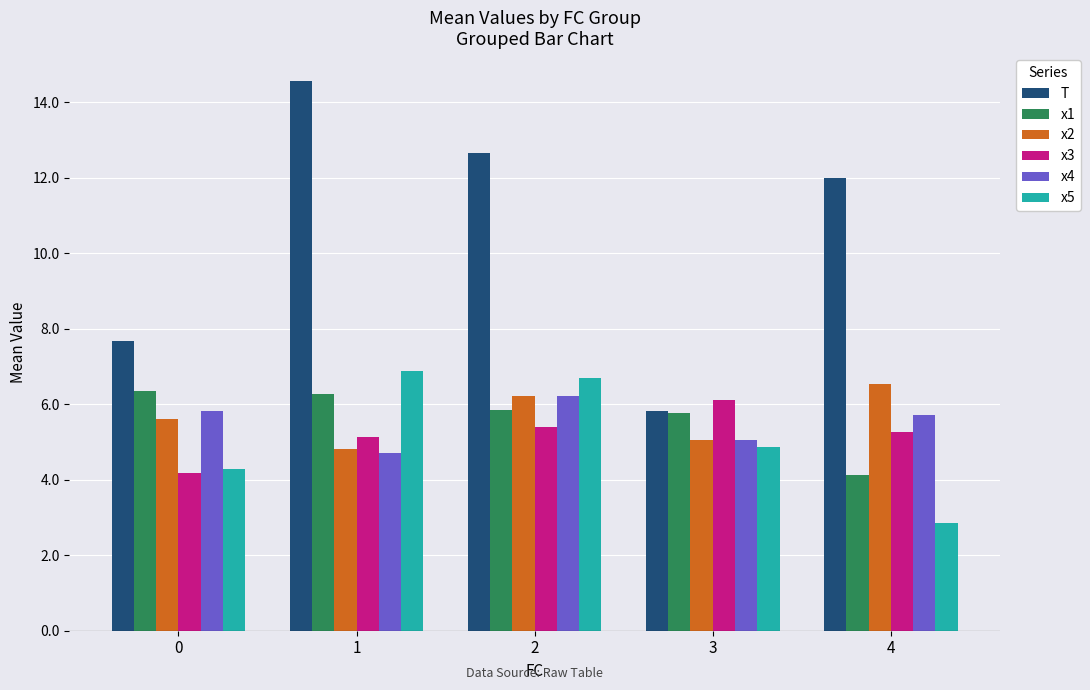

How many values in the x3 series exceed 5?

4